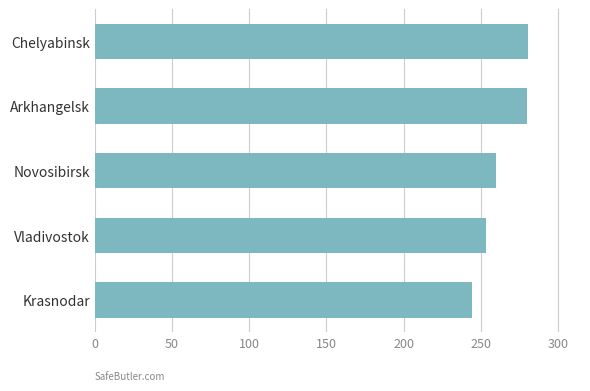

The chart shows a value of 279.8 at Arkhangelsk. True or false?

True